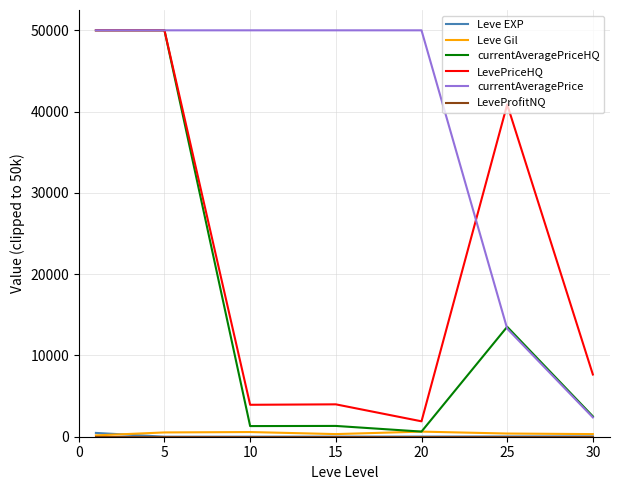

What is the greatest value displayed?

50000.0